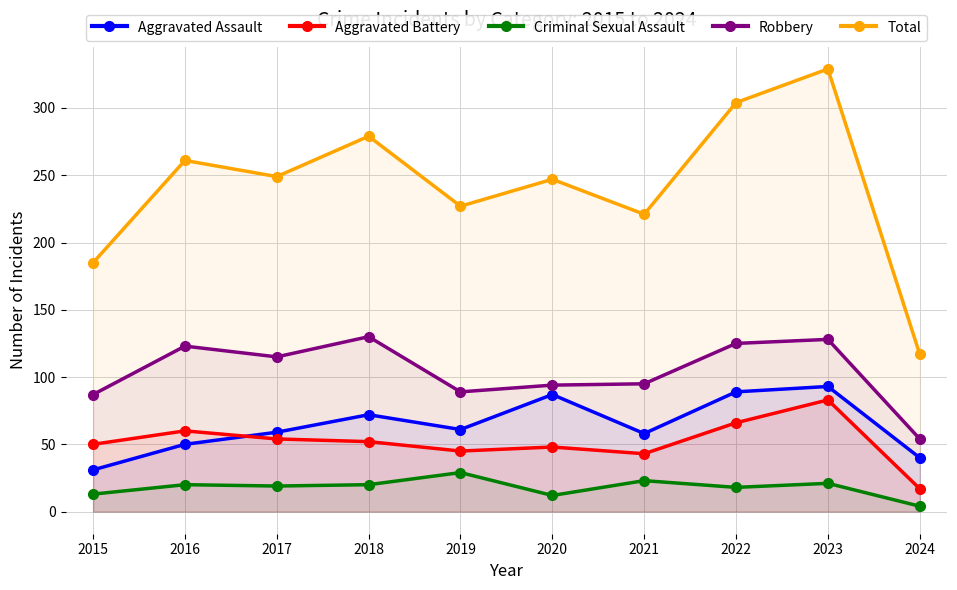

What is the total value across all series at 2022?

602